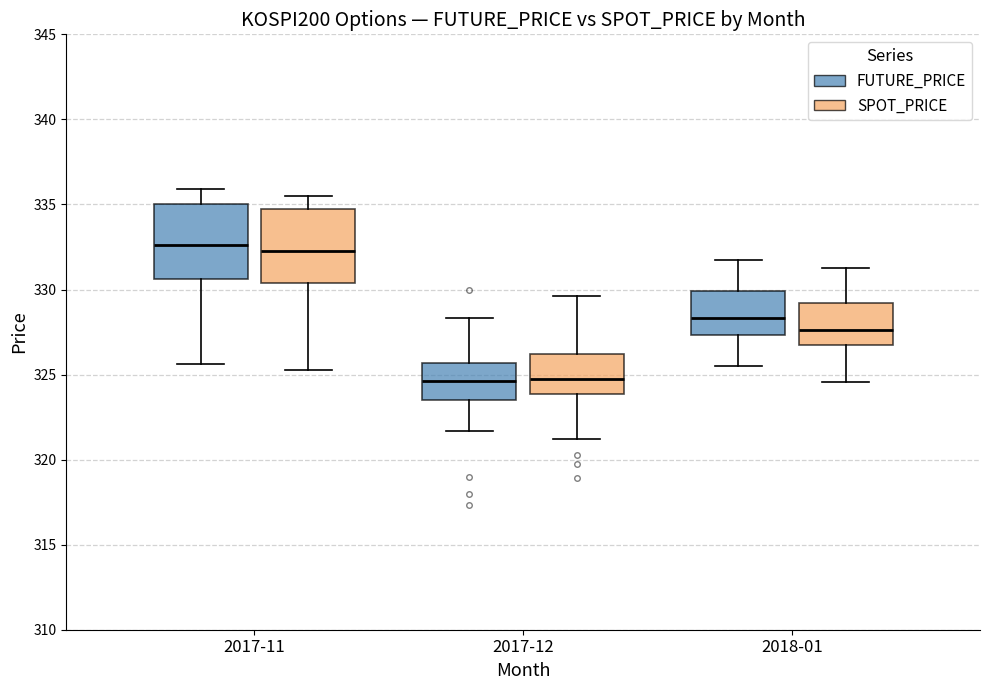

Where is the upper edge of the box for 2017-11 (SPOT_PRICE) on the y-axis? The values are not printed on the chart, so give them approximately, as read against the axis.

334.5